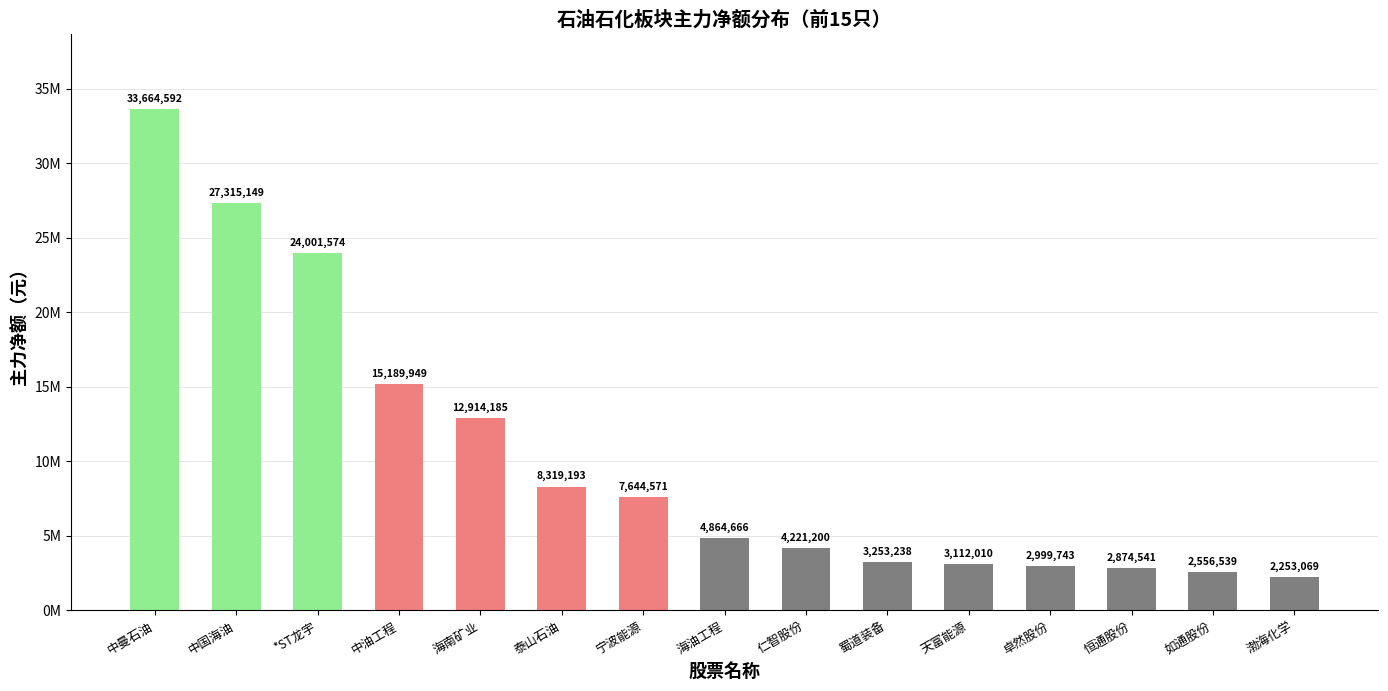

Are the bars horizontal?

No